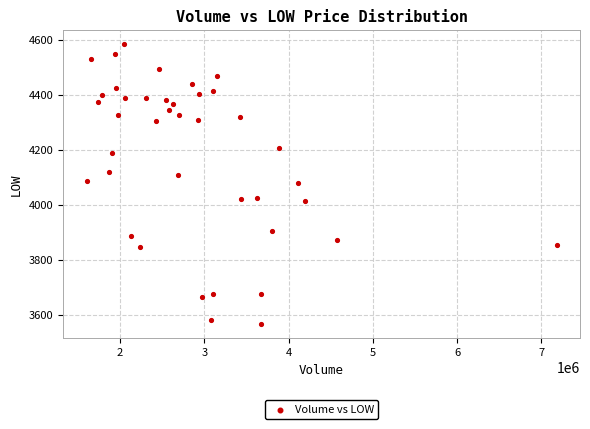

What is the range of X values (max minus min)?

5580300